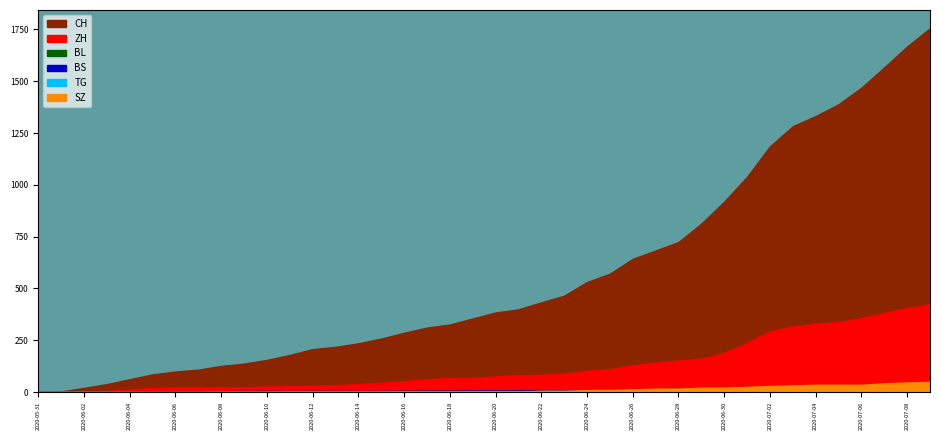

True or false: CH and TG cross at least once.

False